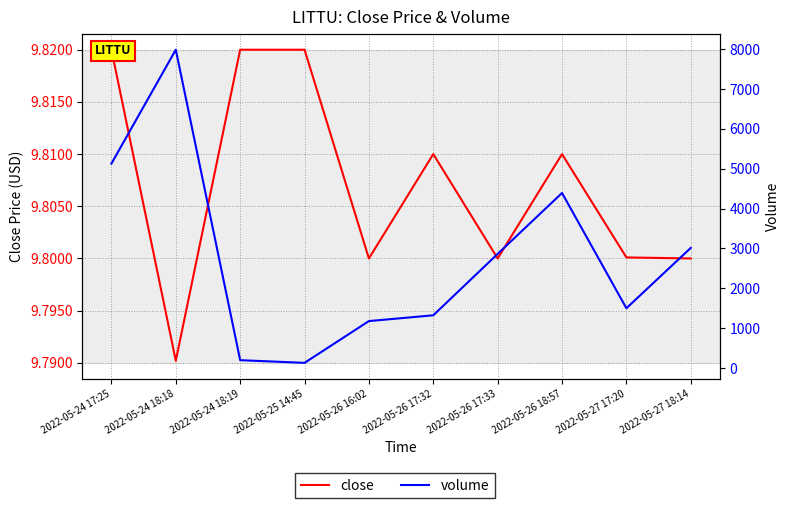

What position from the right is 2022-05-26 17:32?

5